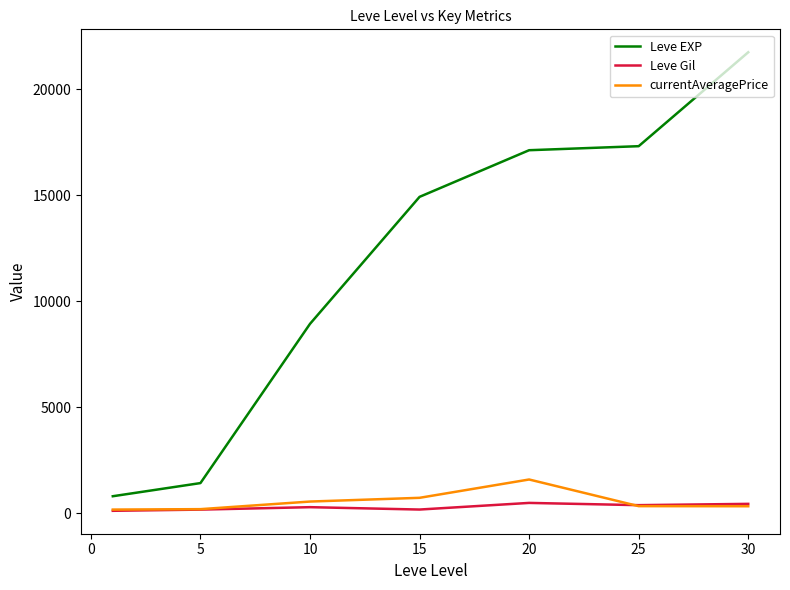

True or false: Leve EXP and Leve Gil intersect in this chart.

False